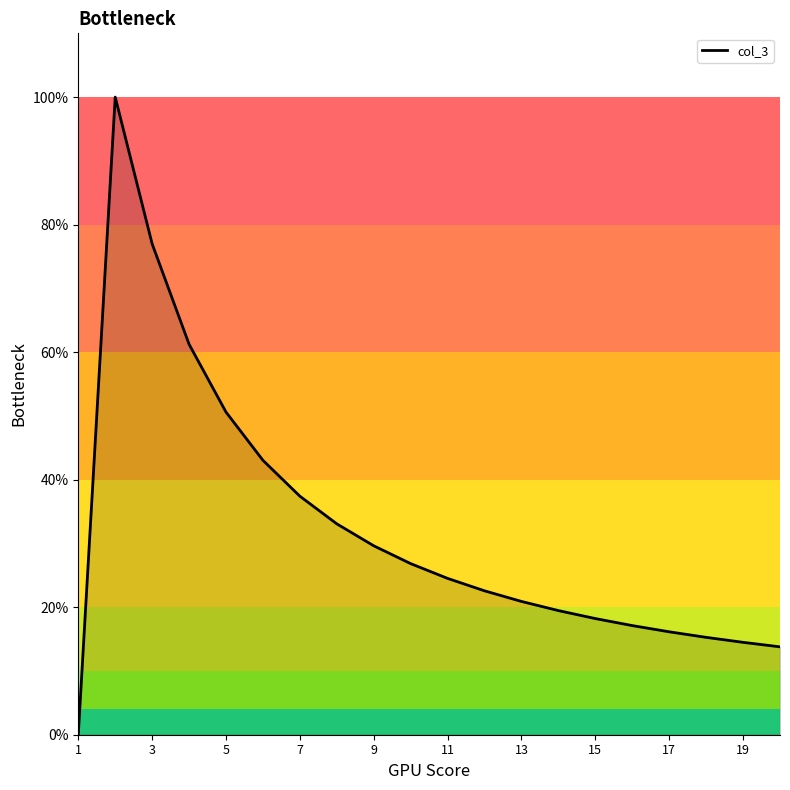

What is the difference between the maximum and minimum values?

100.0